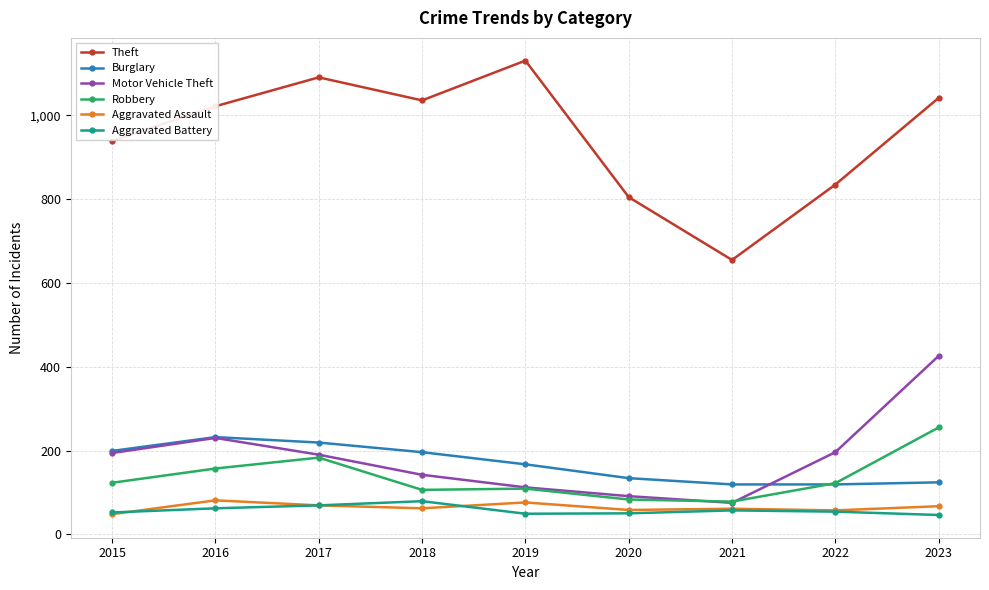

Is the value of Theft at 2020 greater than the value of Motor Vehicle Theft at 2020?

Yes